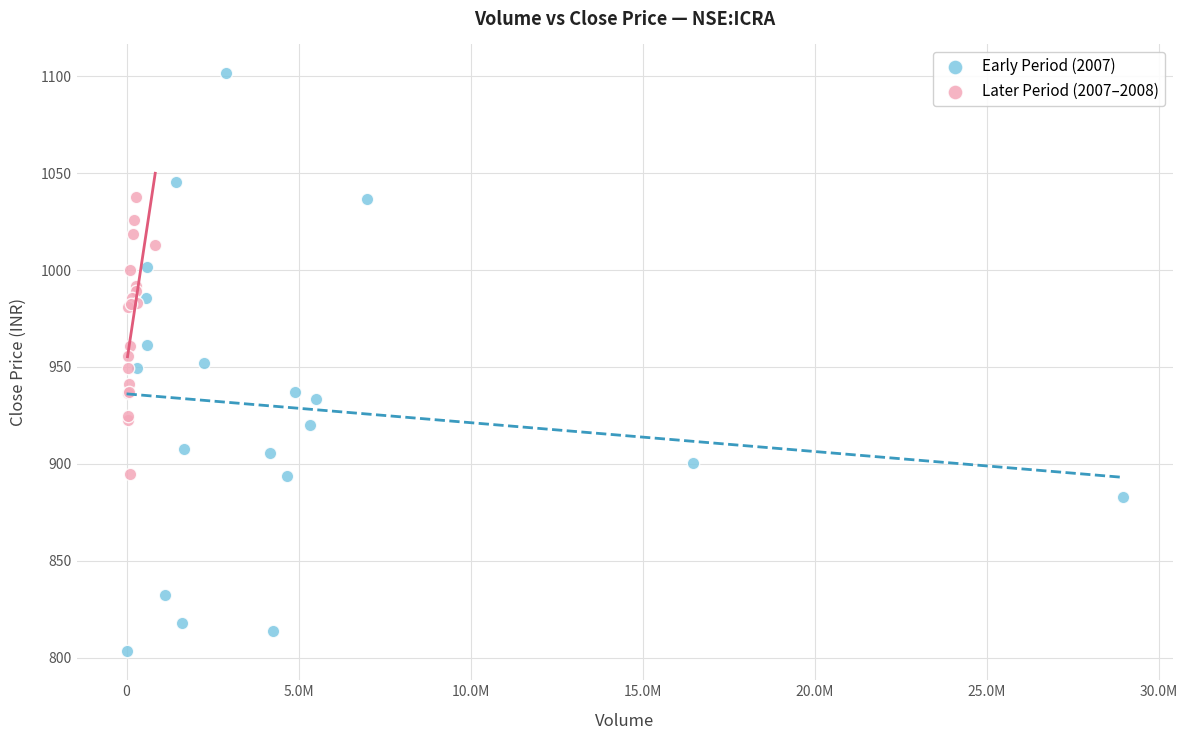

Which series has the widest spread of Y values?

Early Period (2007)